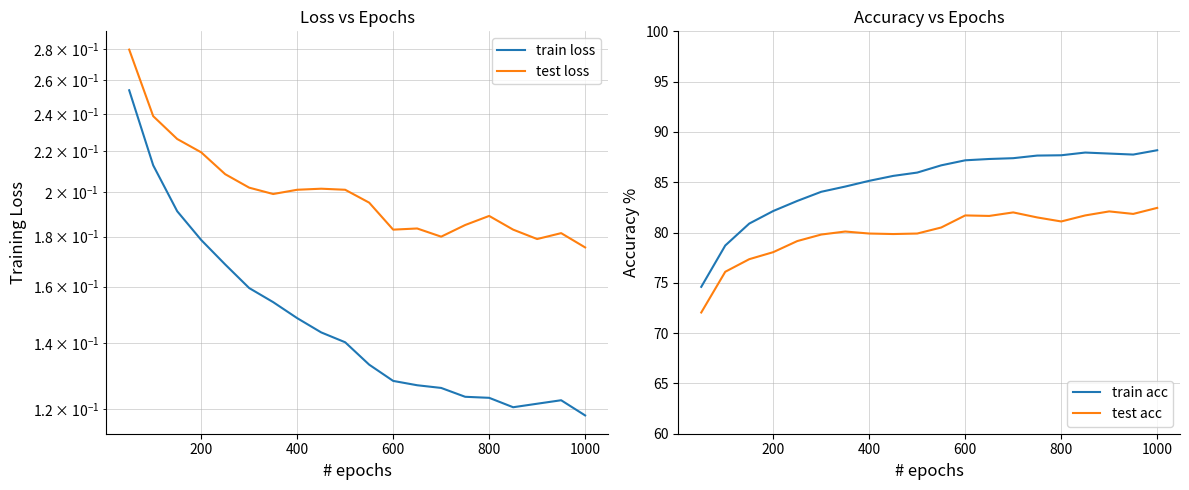

What is the value of the train loss point at the 3rd from the left?

0.2